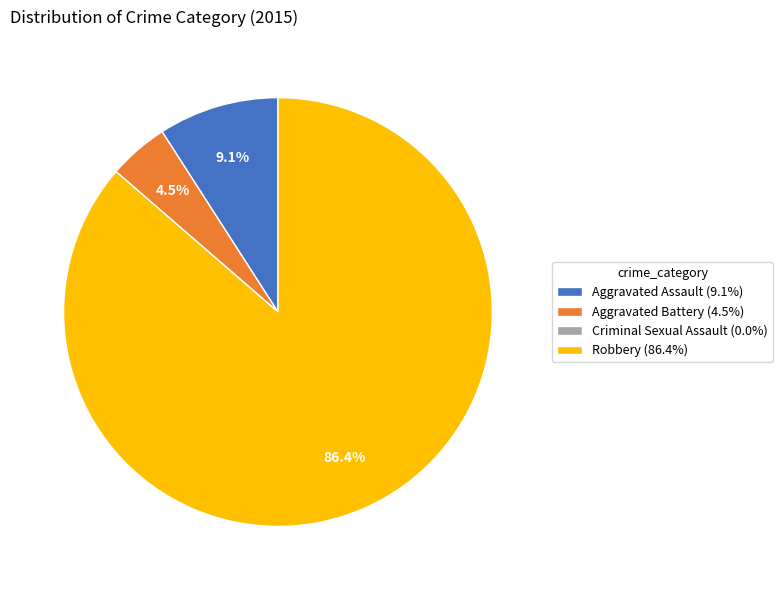

Does any single category account for the majority?

Yes